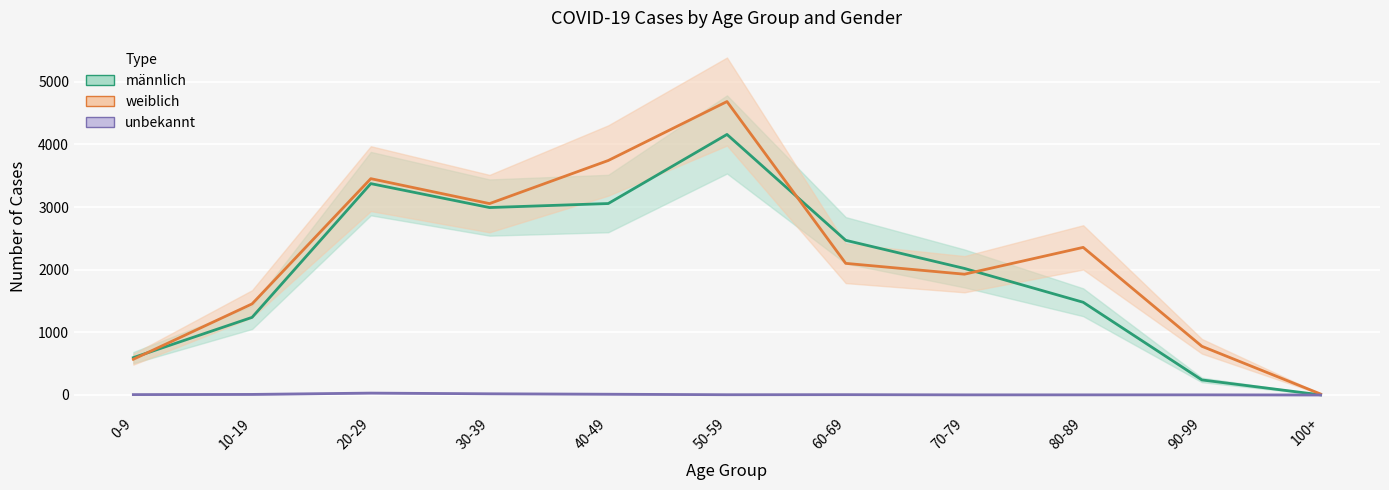

Does the chart display data point markers on the line(s)?

No